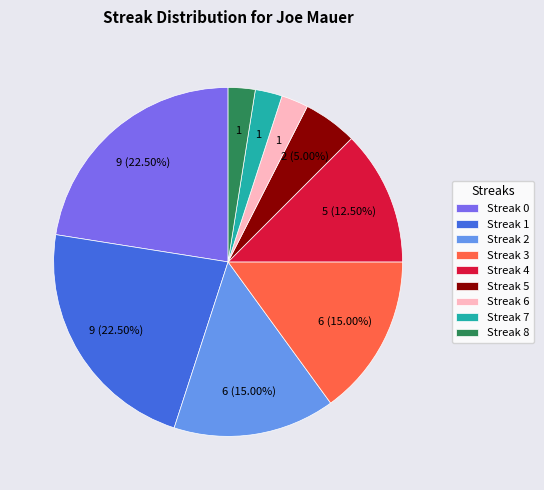

Is it true that Streak 3 is 20% of the pie?

False